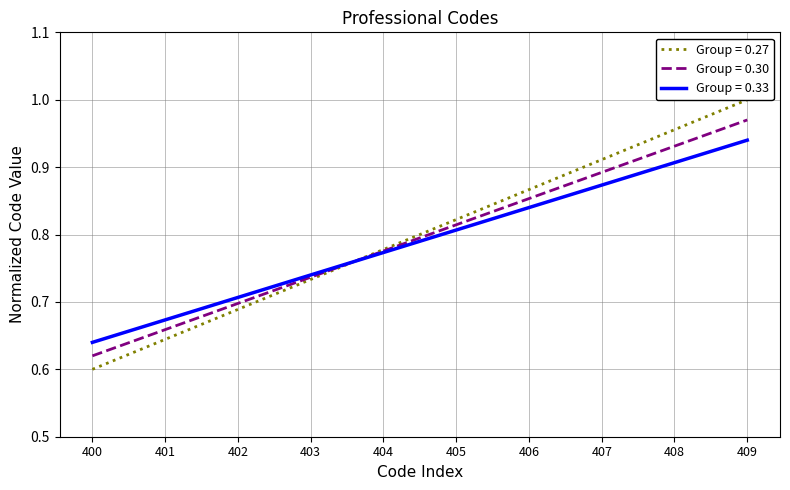

How many lines are shown in the chart?

1